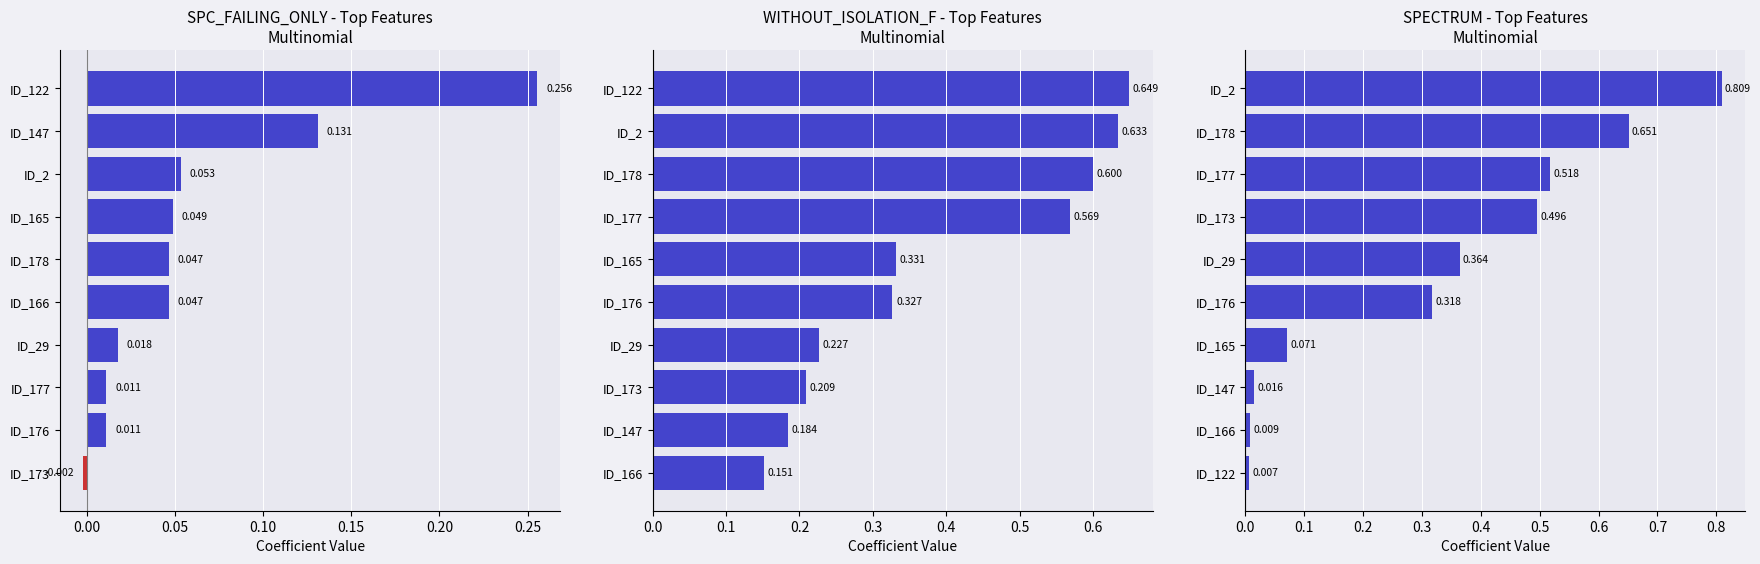

True or false: the data shows 0.3 at ID_177.

False